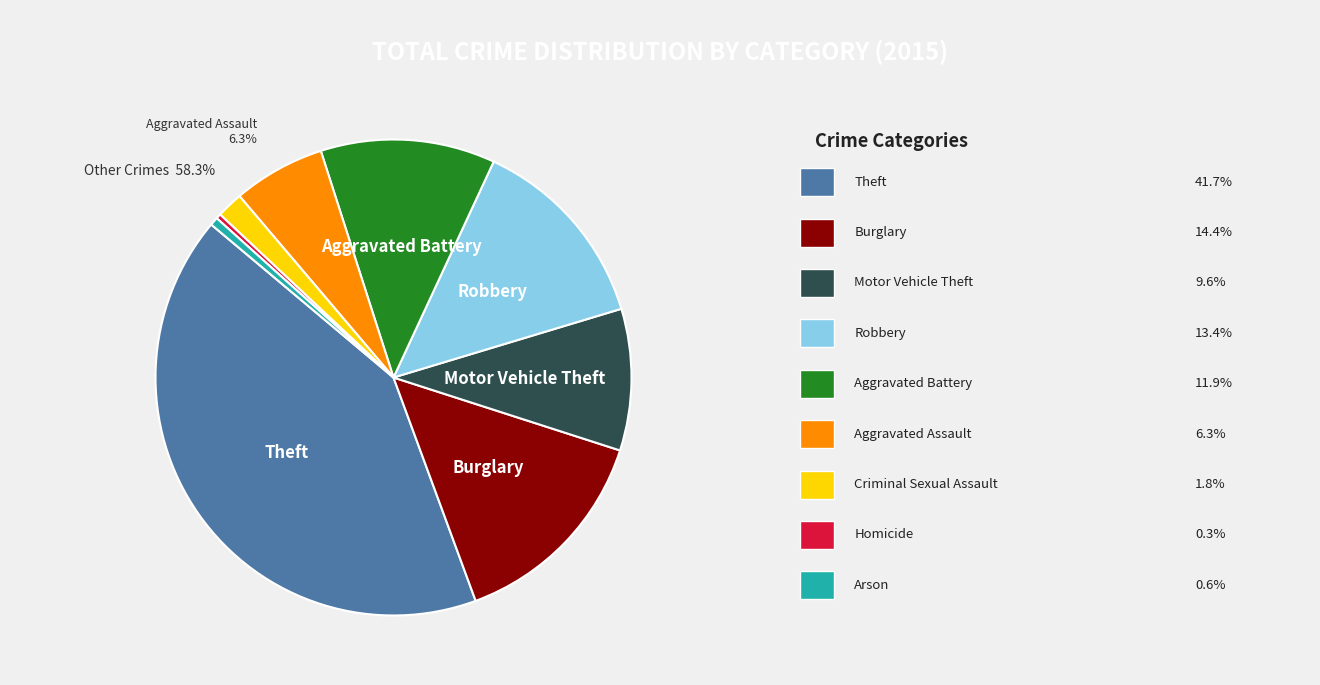

How many slices are in this pie chart?

9